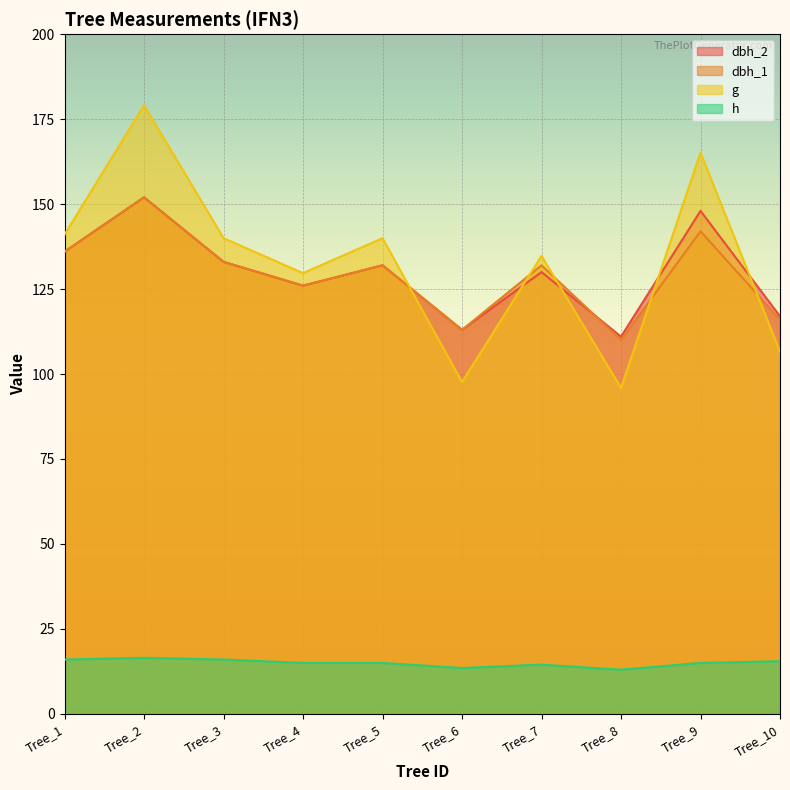

What is the minimum value shown in the chart?

13.0